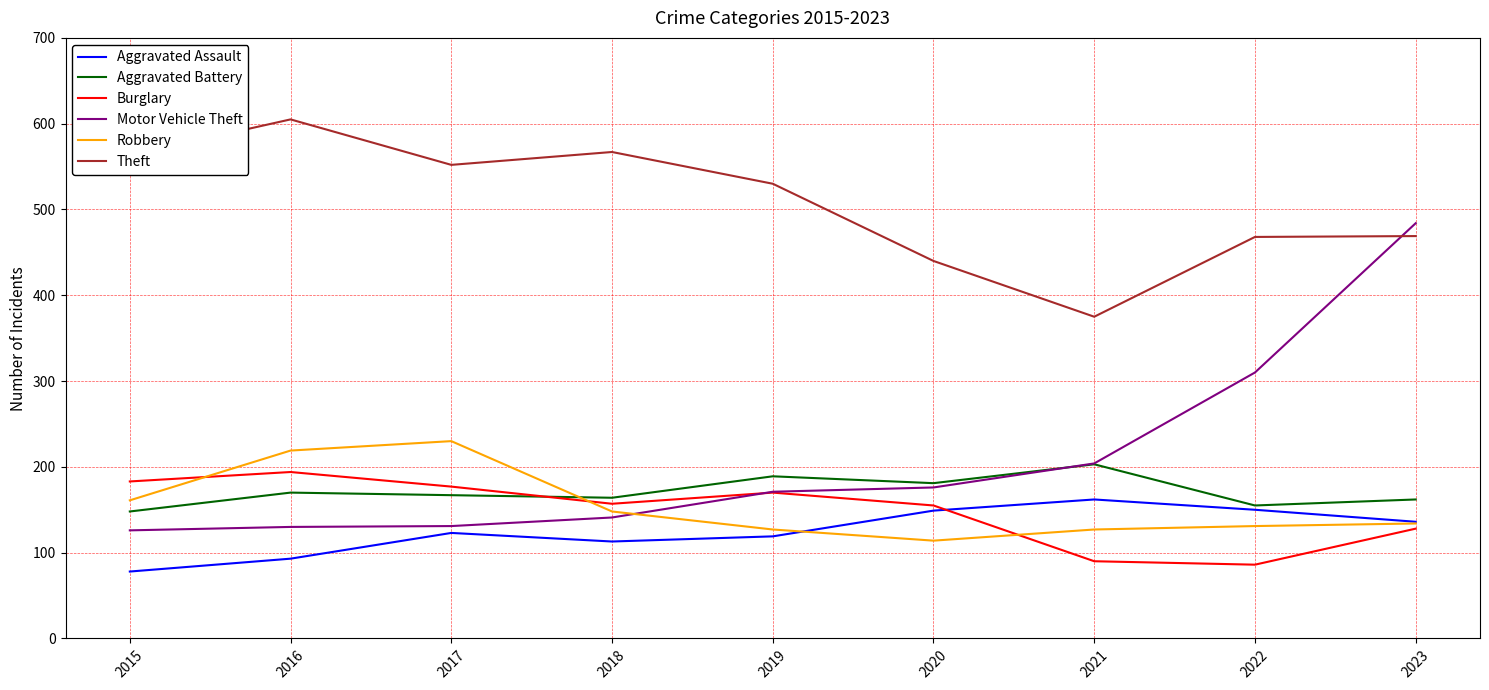

The Robbery series shows 214 at 2015. True or false?

False